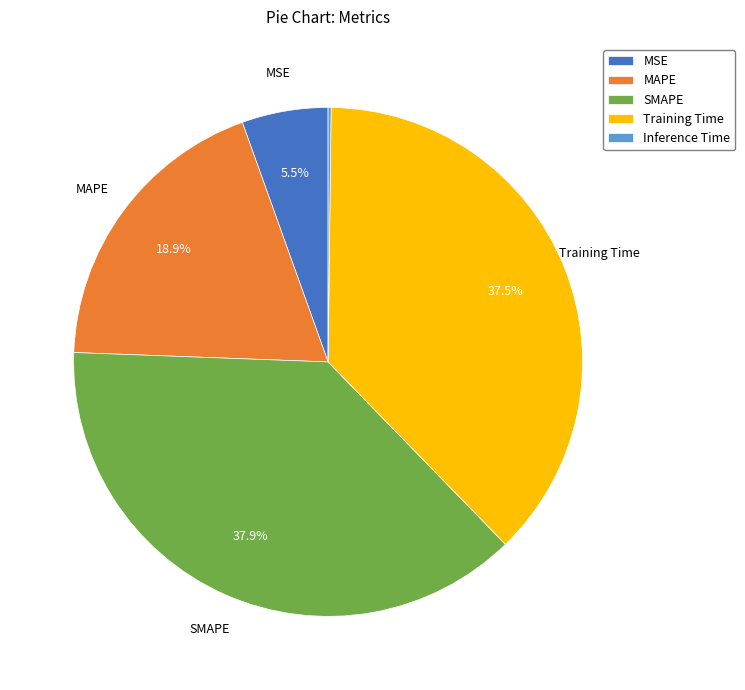

To the nearest percent, what is the average slice percentage?

20%